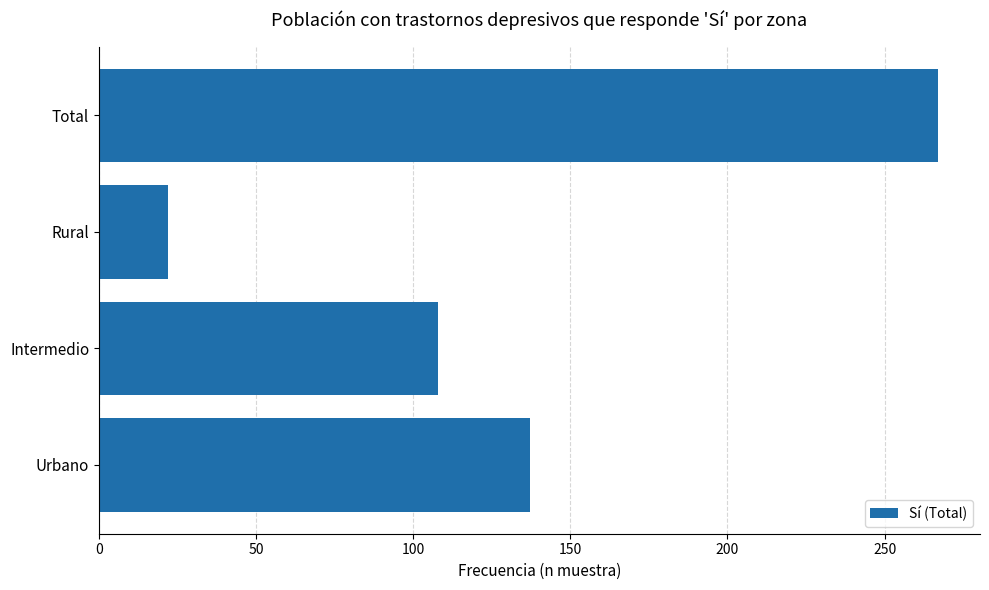

How many values are below 137?

2